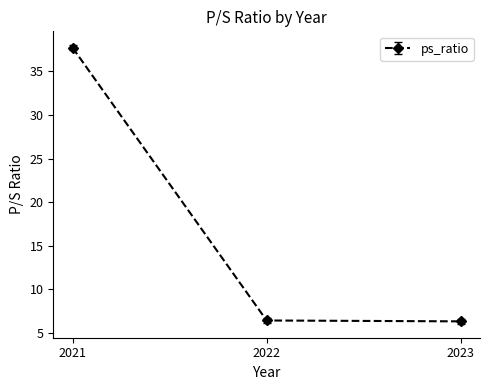

What is the value of the 3rd point from the left?

6.3